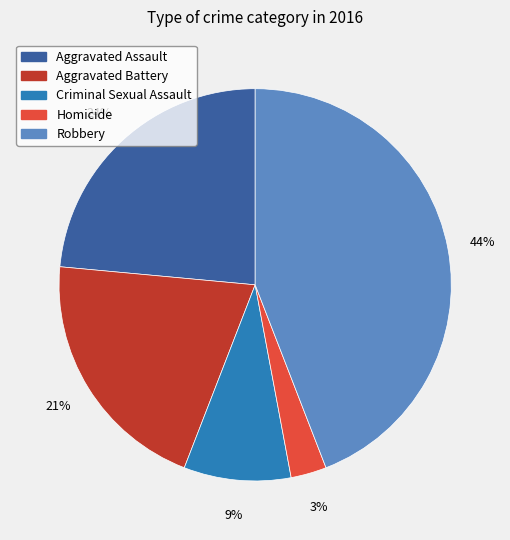

Is the sum of Robbery and Aggravated Battery greater than half?

Yes